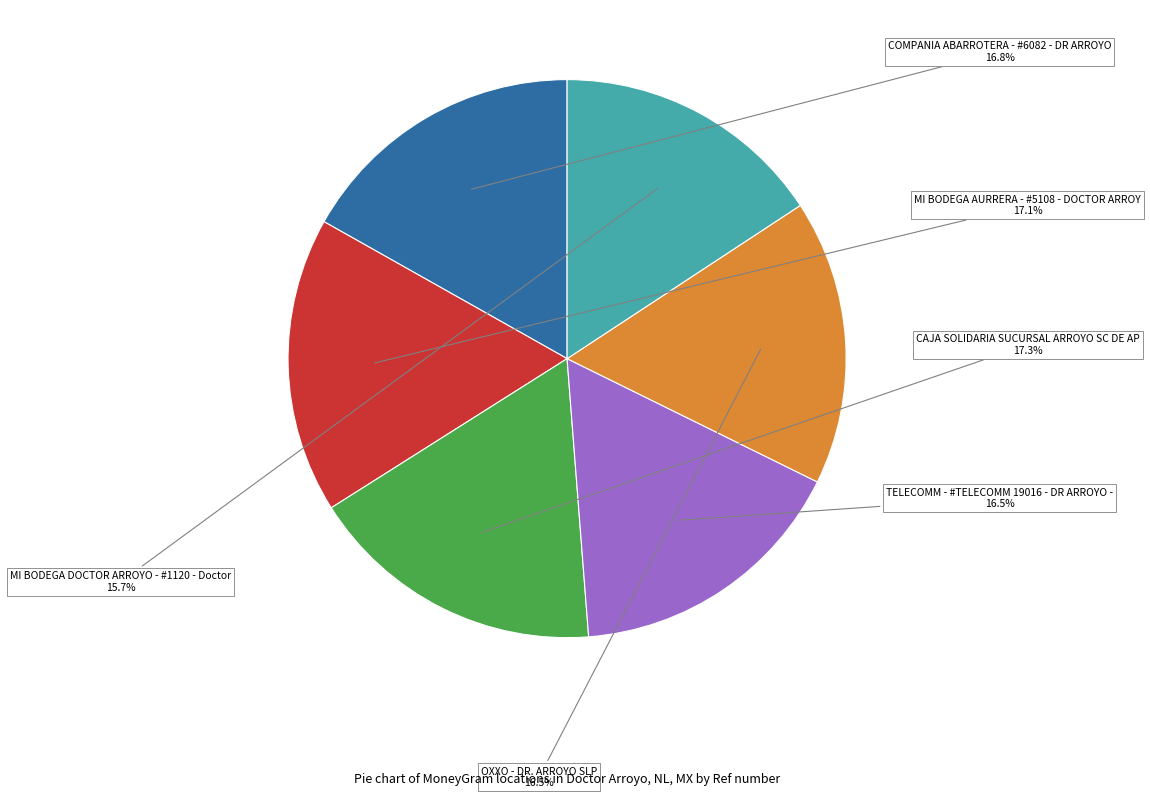

Is it true that MI BODEGA DOCTOR ARROYO - #1120 - Doctor is 24% of the pie?

False